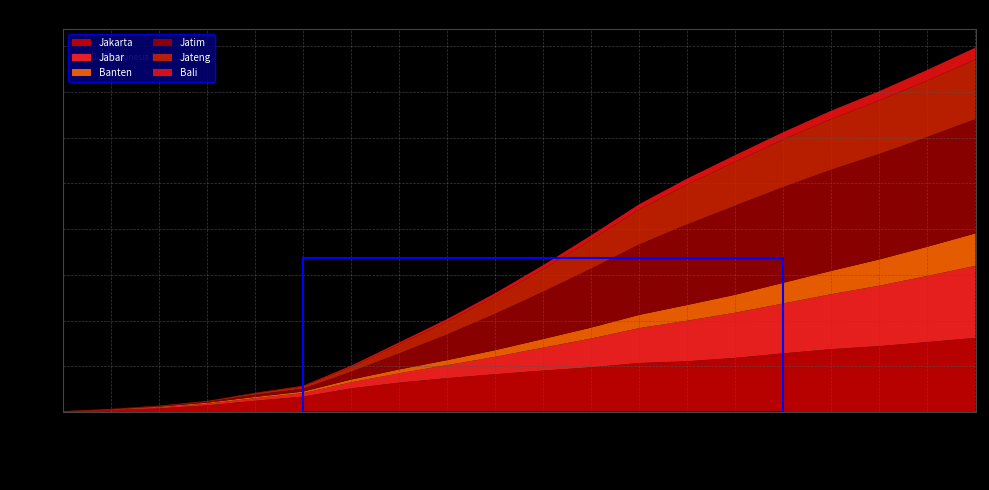

Reading left to right, list all the values displayed in this chart.

Jakarta: 2020-03-18=158	2020-03-25=463	2020-04-01=808	2020-04-08=1470	2020-04-15=2474	2020-04-22=3383	2020-04-29=5169	2020-05-06=6440	2020-05-13=7422	2020-05-20=8279	2020-05-27=9082	2020-06-03=9786	2020-06-10=10730	2020-06-17=11114	2020-06-24=11854	2020-07-01=12843	2020-07-08=13761	2020-07-15=14420	2020-07-22=15312	2020-07-29=16210
Jabar: 2020-03-18=24	2020-03-25=73	2020-04-01=220	2020-04-08=365	2020-04-15=559	2020-04-22=762	2020-04-29=1347	2020-05-06=2045	2020-05-13=2849	2020-05-20=3799	2020-05-27=5015	2020-06-03=6305	2020-06-10=7637	2020-06-17=8879	2020-06-24=9883	2020-07-01=10906	2020-07-08=12026	2020-07-15=13229	2020-07-22=14463	2020-07-29=15776
Banten: 2020-03-18=17	2020-03-25=67	2020-04-01=152	2020-04-08=212	2020-04-15=281	2020-04-22=337	2020-04-29=598	2020-05-06=836	2020-05-13=1091	2020-05-20=1458	2020-05-27=1888	2020-06-03=2382	2020-06-10=2891	2020-06-17=3431	2020-06-24=3921	2020-07-01=4521	2020-07-08=5100	2020-07-15=5732	2020-07-22=6384	2020-07-29=7095
Jatim: 2020-03-18=8	2020-03-25=51	2020-04-01=104	2020-04-08=196	2020-04-15=499	2020-04-22=638	2020-04-29=1699	2020-05-06=3502	2020-05-13=5597	2020-05-20=7942	2020-05-27=10330	2020-06-03=12882	2020-06-10=15401	2020-06-17=17617	2020-06-24=19486	2020-07-01=20936	2020-07-08=22116	2020-07-15=23078	2020-07-22=24001	2020-07-29=24979
Jateng: 2020-03-18=8	2020-03-25=38	2020-04-01=104	2020-04-08=140	2020-04-15=292	2020-04-22=479	2020-04-29=1028	2020-05-06=1981	2020-05-13=2824	2020-05-20=3814	2020-05-27=4980	2020-06-03=6330	2020-06-10=7640	2020-06-17=8733	2020-06-24=9601	2020-07-01=10400	2020-07-08=11103	2020-07-15=11687	2020-07-22=12348	2020-07-29=13035
Bali: 2020-03-18=1	2020-03-25=9	2020-04-01=25	2020-04-08=49	2020-04-15=98	2020-04-22=152	2020-04-29=295	2020-05-06=428	2020-05-13=564	2020-05-20=703	2020-05-27=827	2020-06-03=965	2020-06-10=1155	2020-06-17=1296	2020-06-24=1449	2020-07-01=1614	2020-07-08=1806	2020-07-15=2041	2020-07-22=2326	2020-07-29=2608